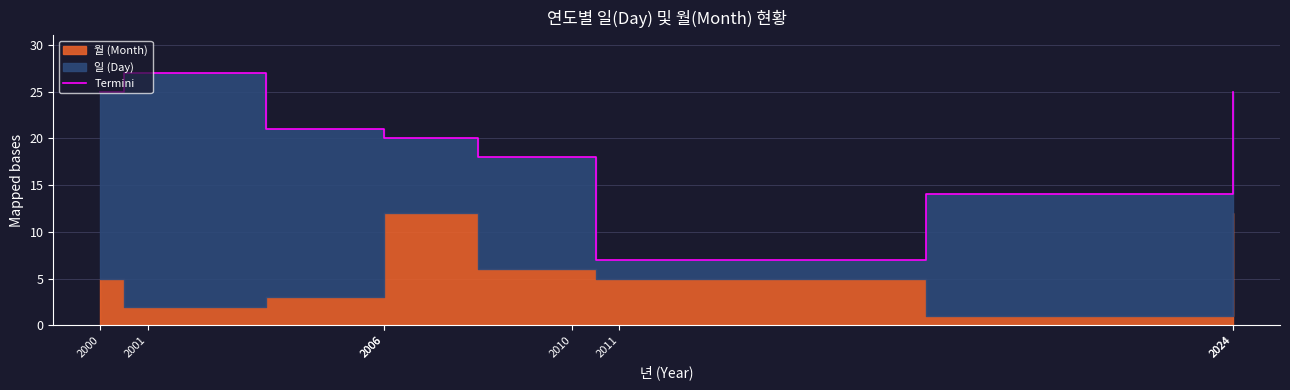

Which has a higher value, 2024 or 2006?

2006